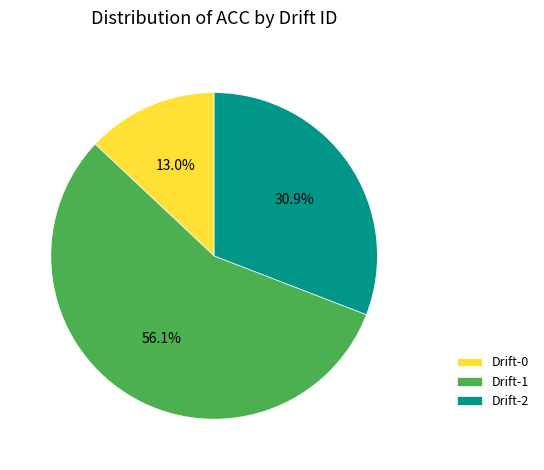

Which has a higher value, Drift-0 or Drift-2?

Drift-2